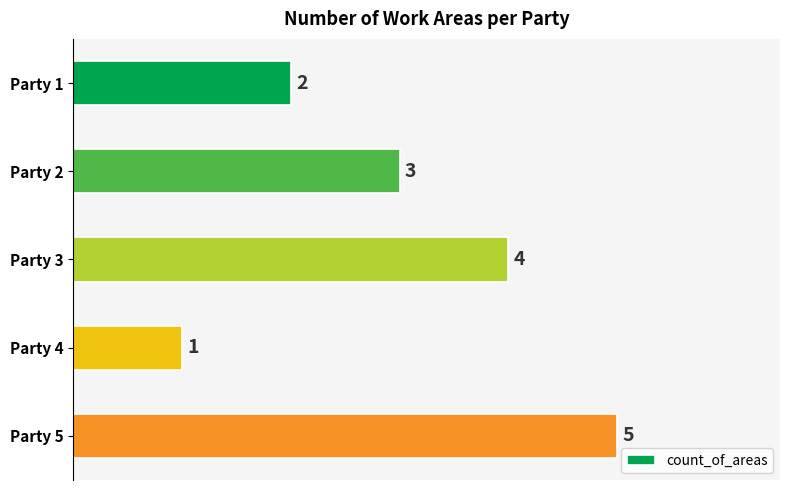

How many data points are less than 3?

2